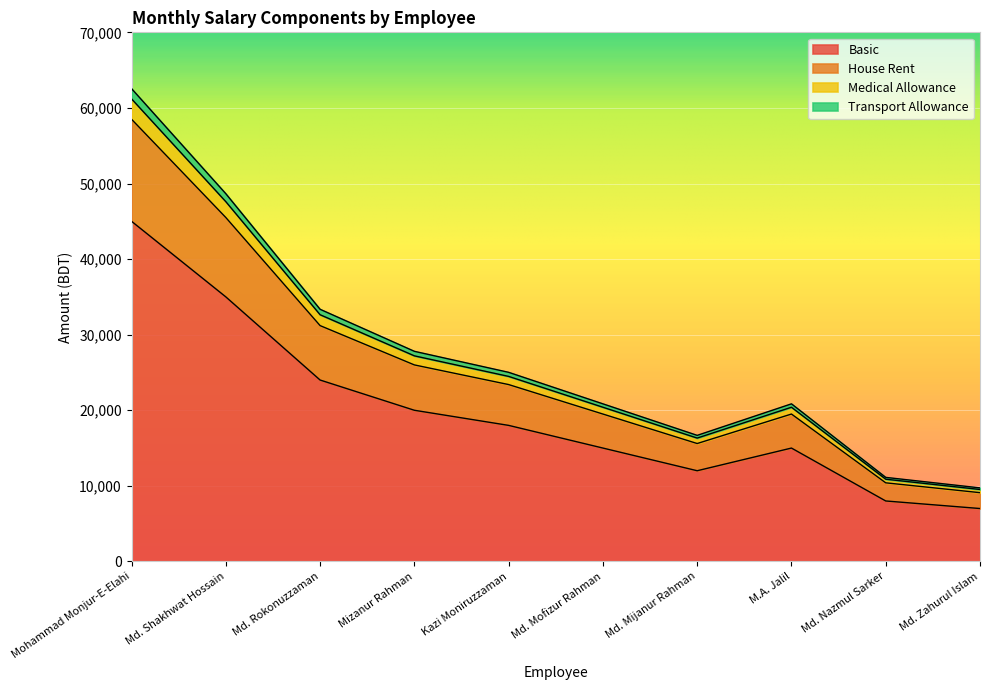

Which category has the lowest value across all series?

Md. Zahurul Islam